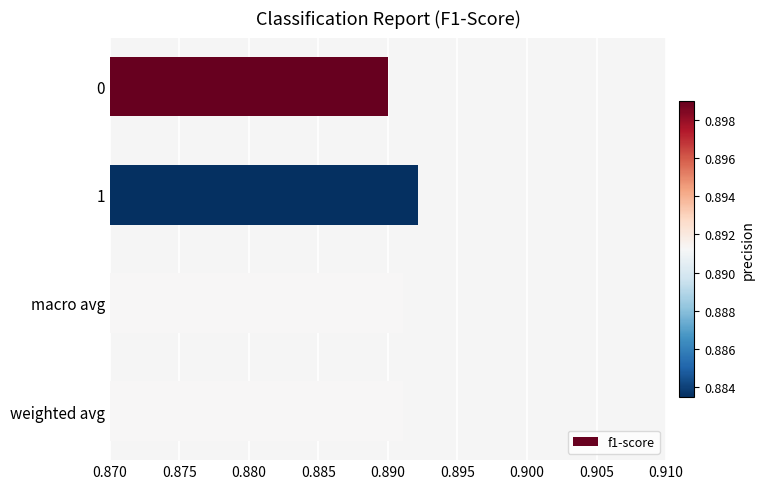

Between 0 and macro avg, which is larger?

macro avg